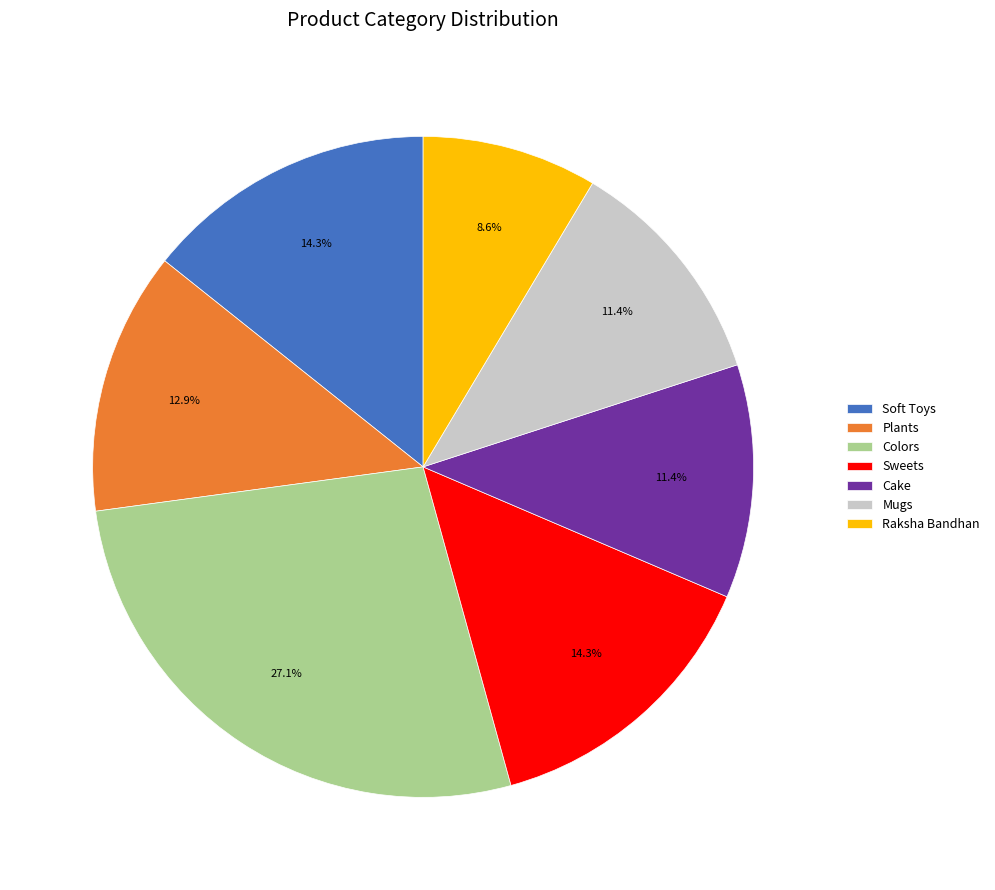

Between Plants and Colors, which is larger?

Colors